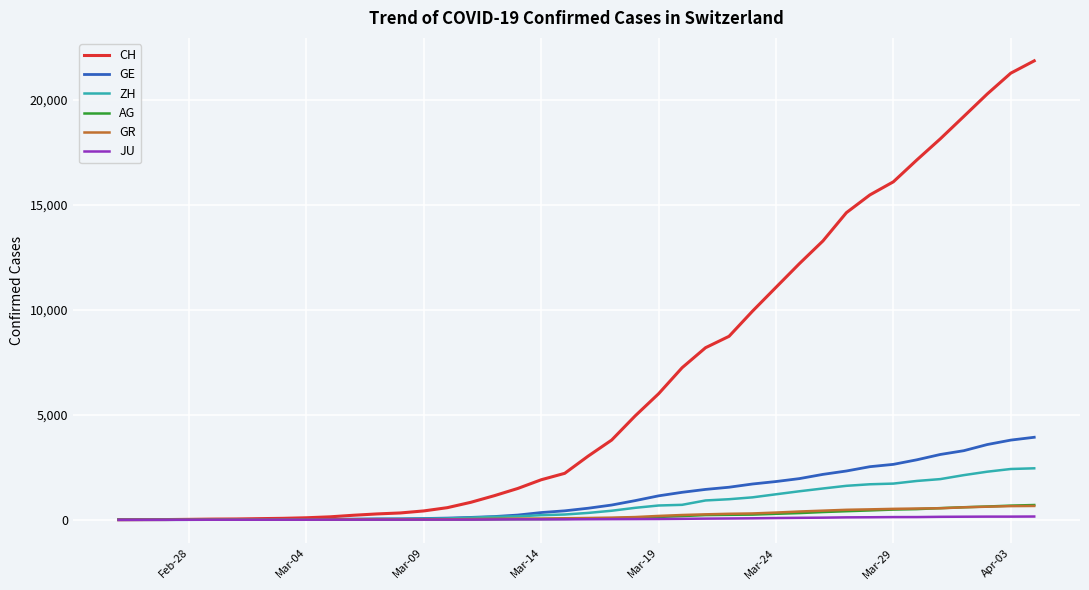

What is the highest value of the GR series?

657